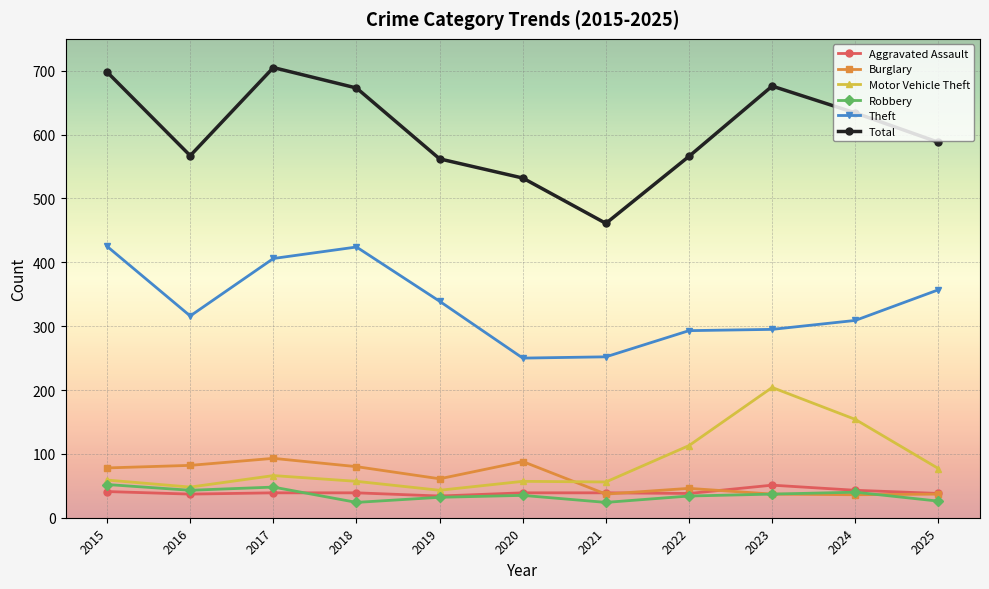

At which category does Theft reach its first local peak?

2018